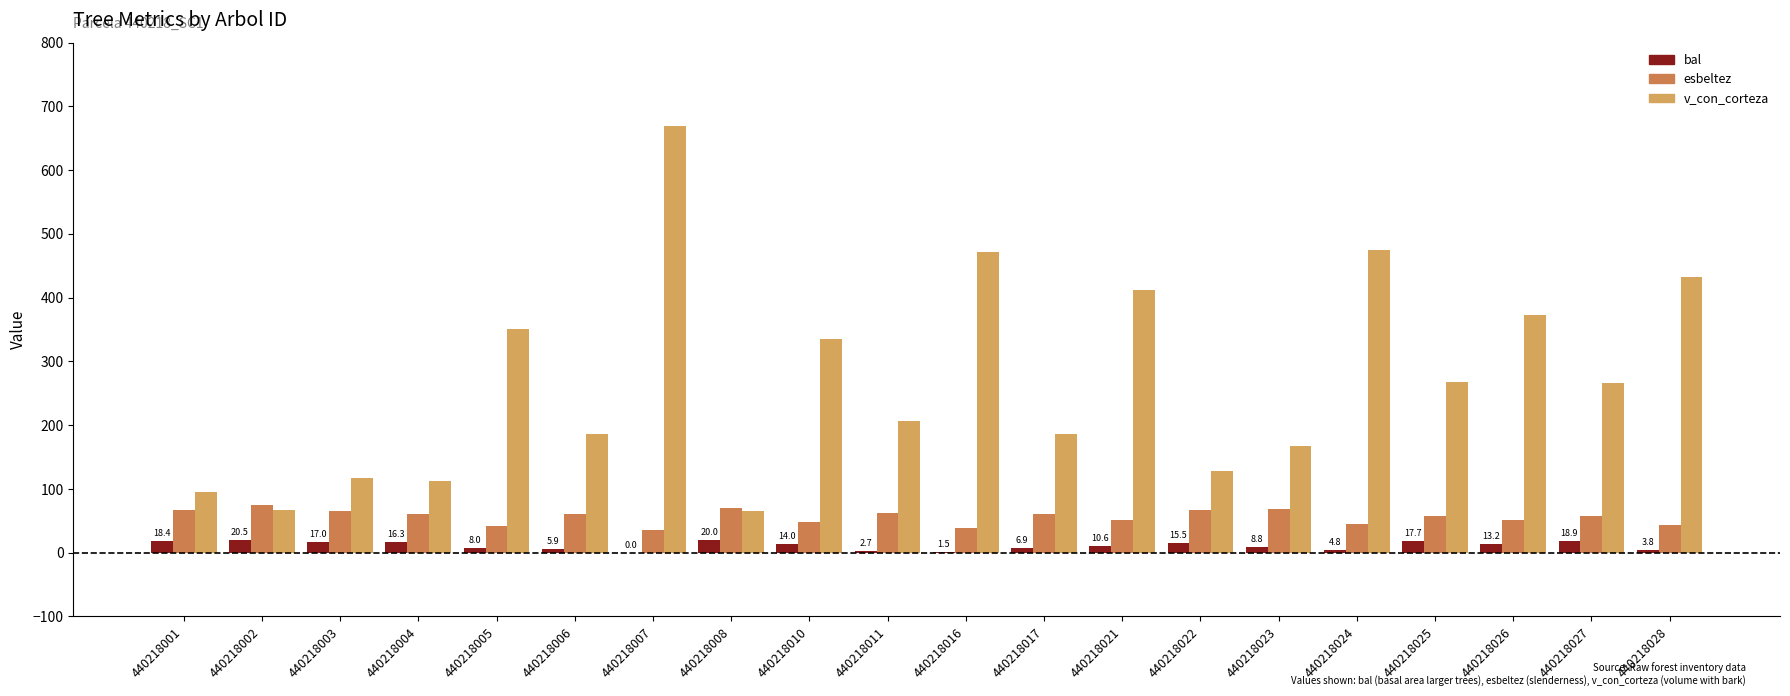

Is the value of v_con_corteza at 440218023 greater than the value of esbeltez at 440218023?

Yes